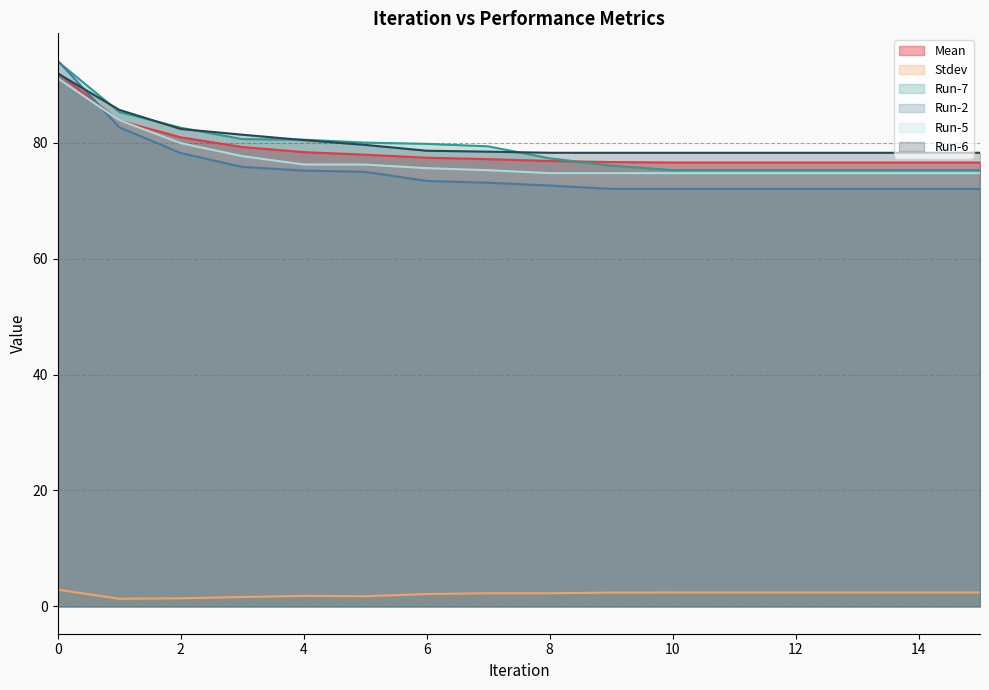

Which has a higher value, 9 or 7?

7